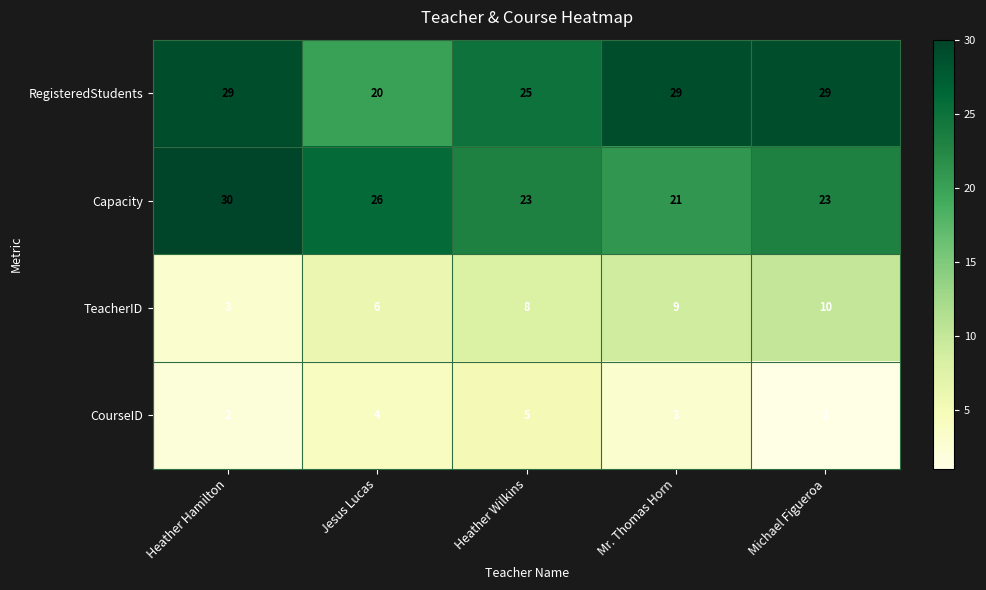

Reading right to left, what are all the values shown in this chart?

RegisteredStudents: 29	29	25	20	29
Capacity: 23	21	23	26	30
TeacherID: 10	9	8	6	3
CourseID: 1	3	5	4	2